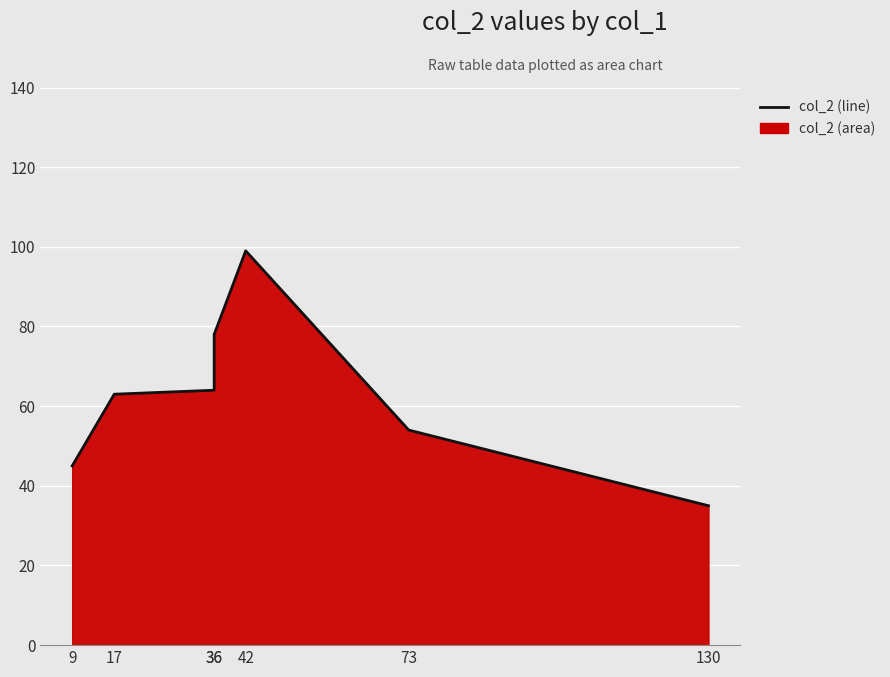

How many lines are shown in the chart?

1